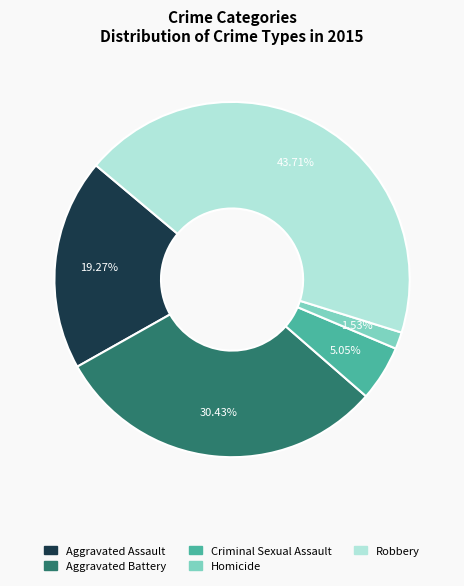

Which category has the biggest portion of the pie?

Robbery